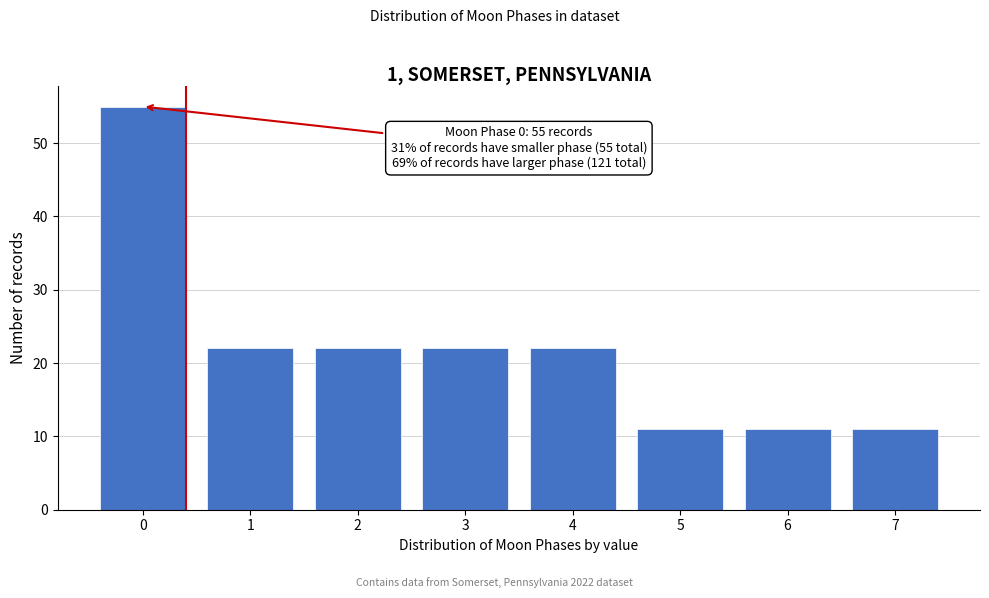

Which range on the x-axis has the tallest bar?

-0.5 to 0.5